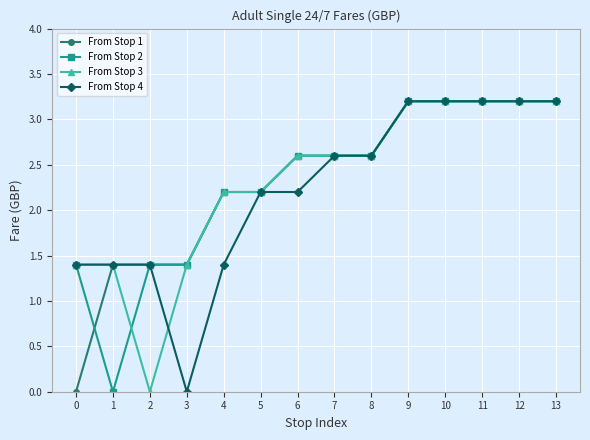

What is the sum of all From Stop 4 values?

31.2